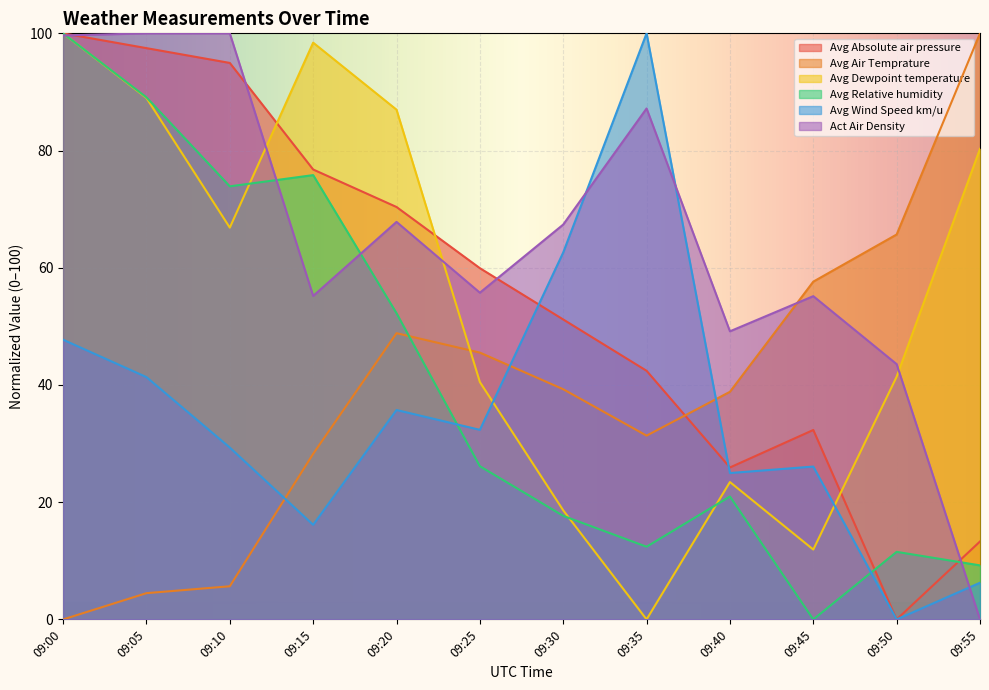

What is the value of the Avg Absolute air pressure point at the 10th from the left?

32.3